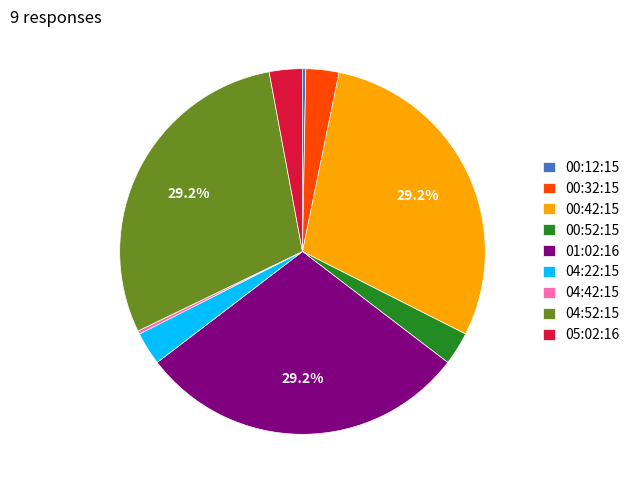

Does any single category account for the majority?

No